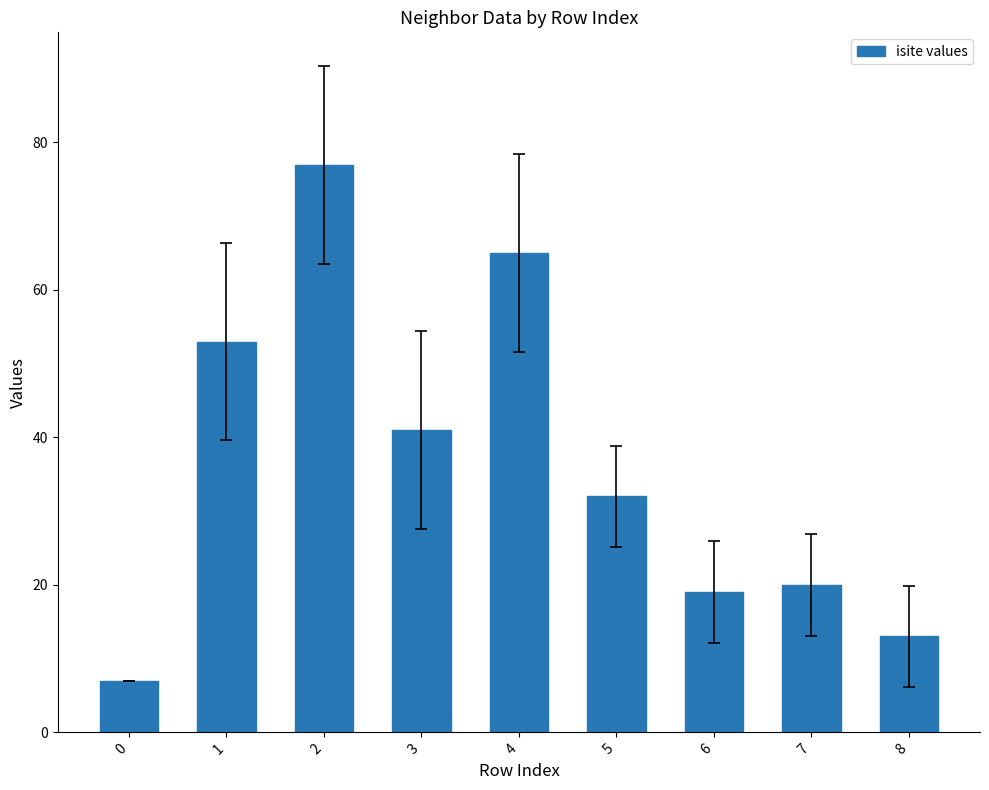

At which label is the value closest to 42?

3